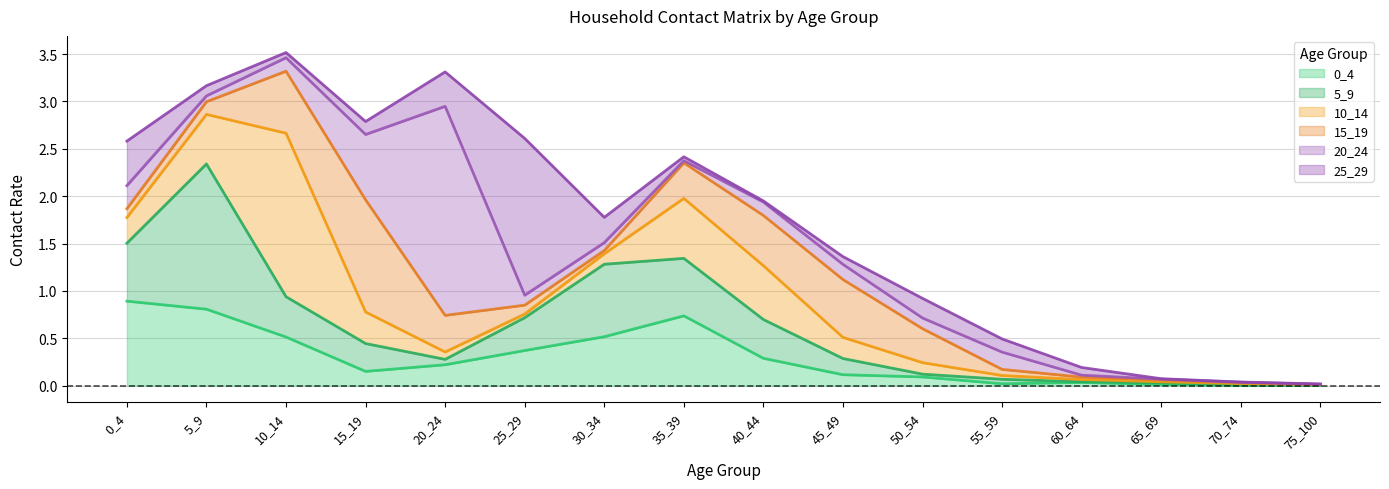

Does the chart have visible grid lines?

Yes